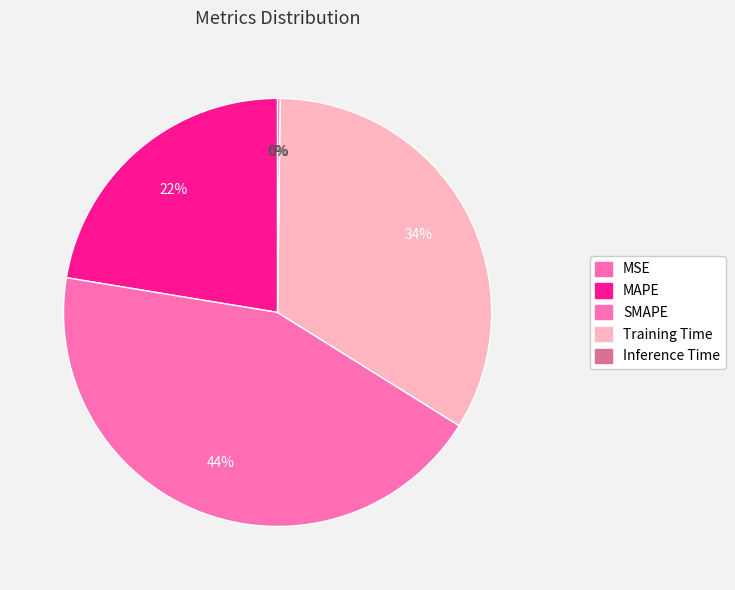

Is Training Time the majority of the pie?

No